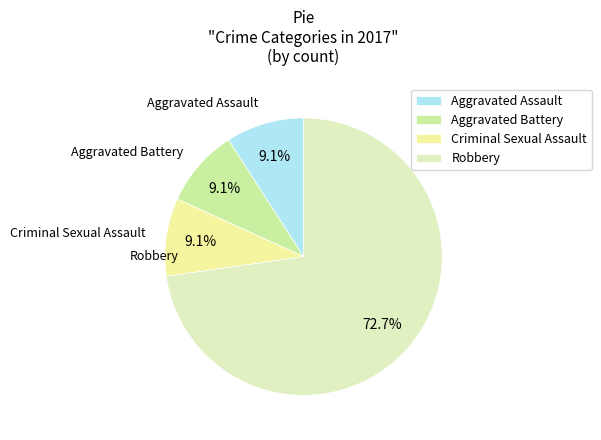

What percentage do Aggravated Battery and Criminal Sexual Assault together represent?

18.2%